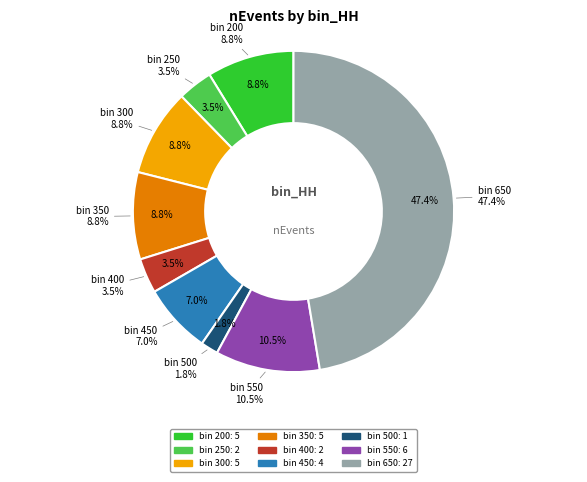

Is there a majority slice in this chart?

No